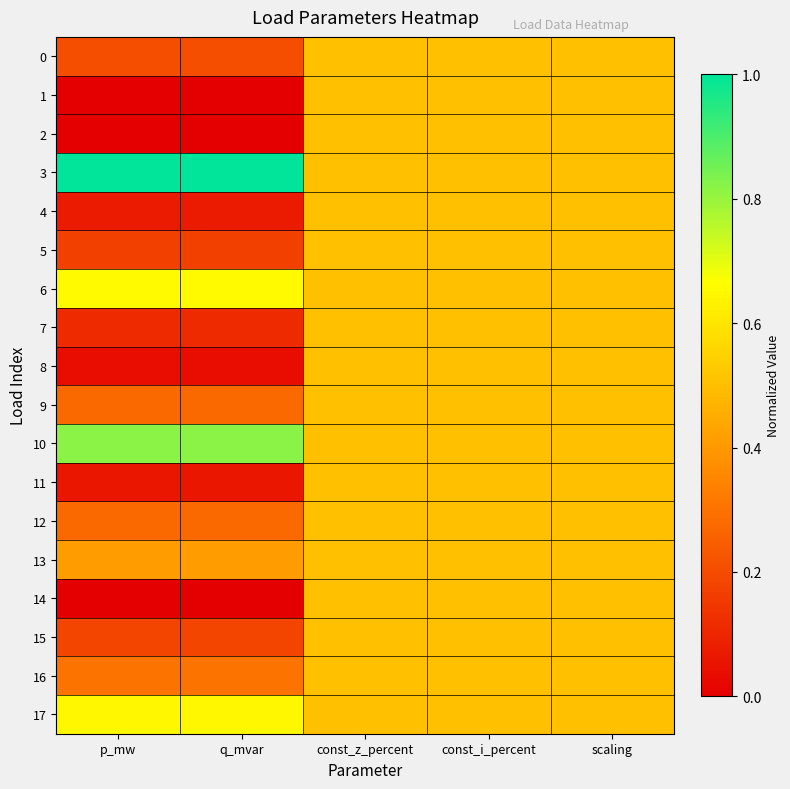

At p_mw, list the series in order from smallest to largest.

1, 2, 14, 8, 11, 4, 7, 5, 15, 0, 9, 12, 16, 13, 17, 6, 10, 3